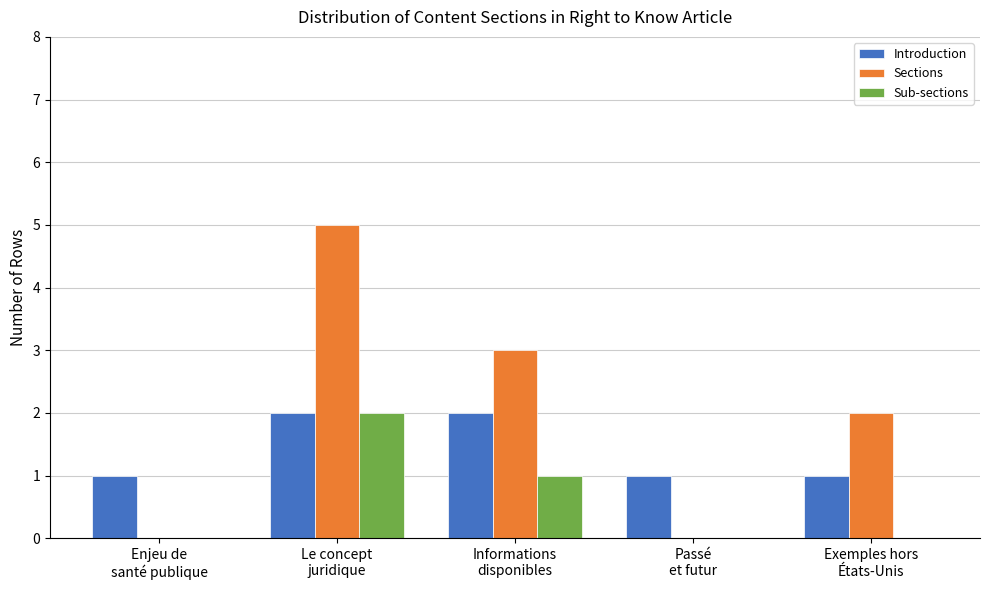

What is the maximum value shown in the chart?

5